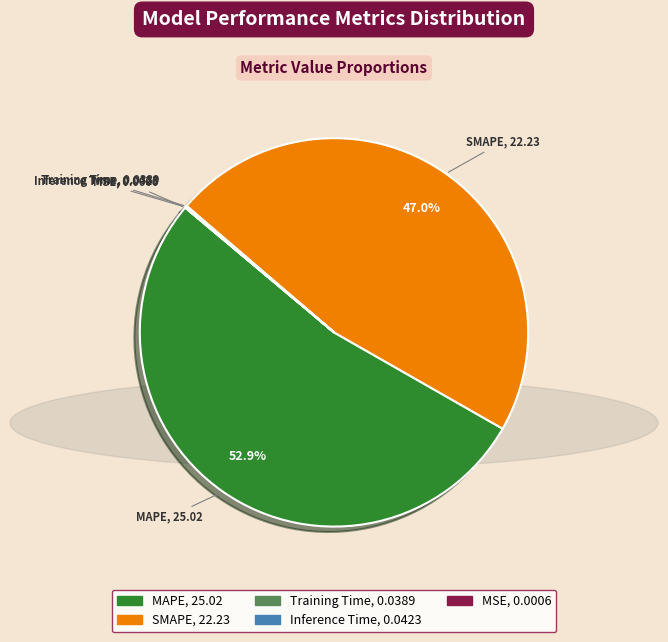

The MAPE slice represents 63% of the pie. True or false?

False